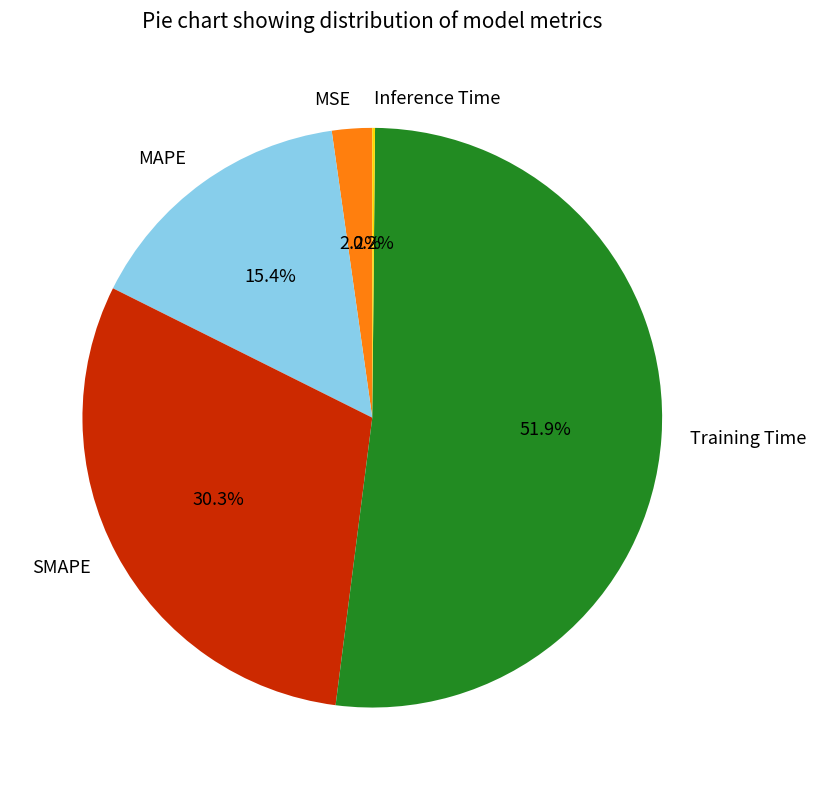

To the nearest percent, what portion does SMAPE represent?

30%